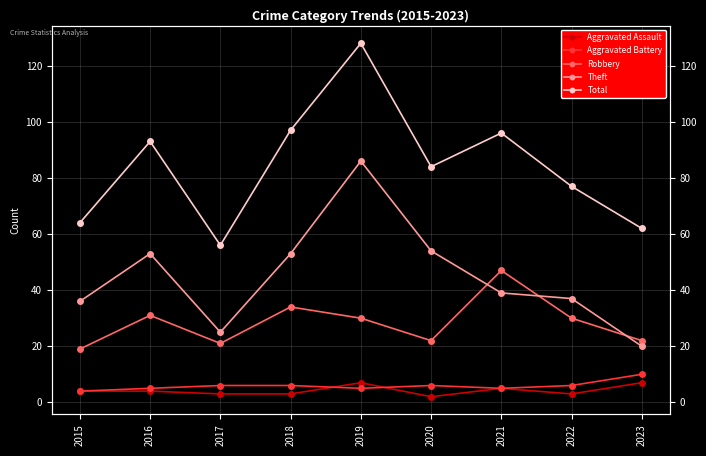

How many distinct data groups are displayed?

5